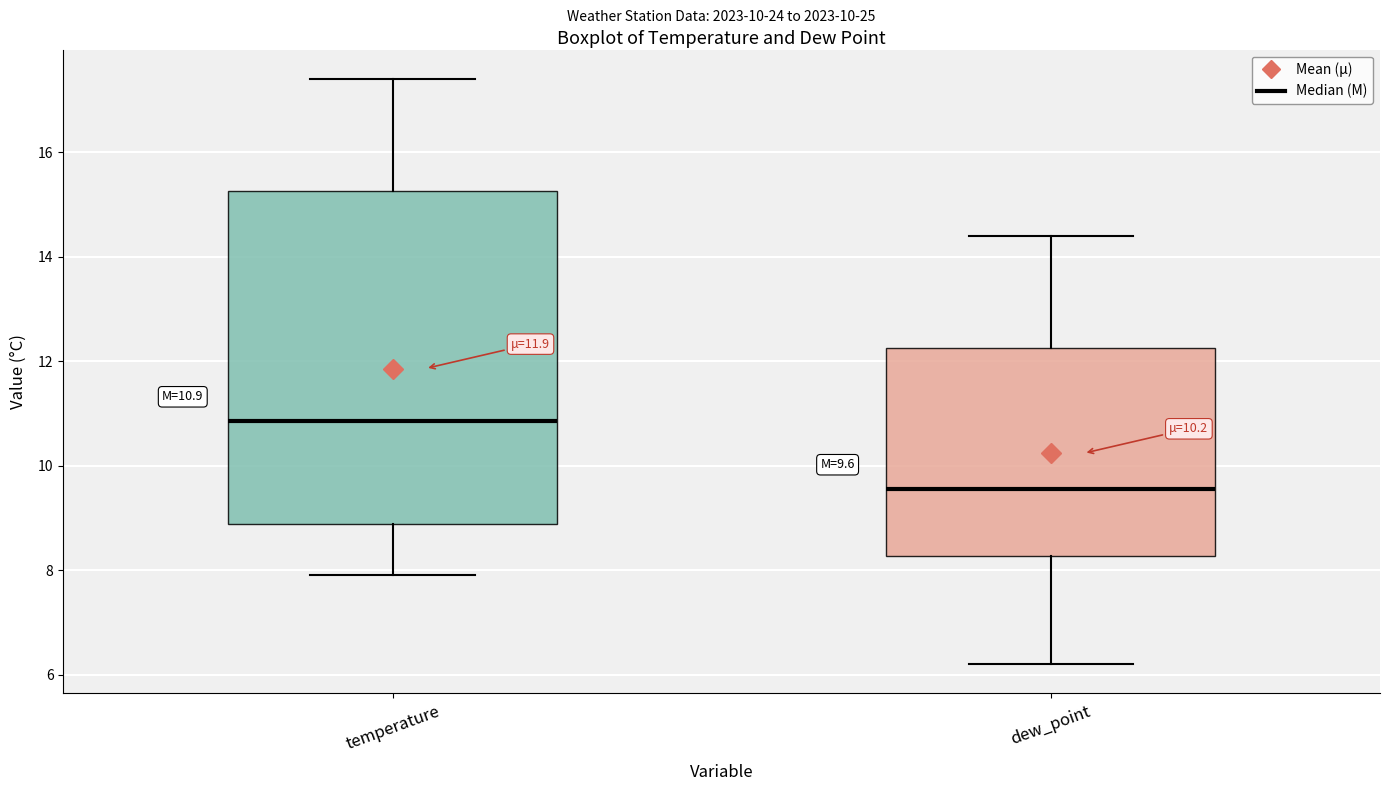

Which box's median line is the highest?

temperature